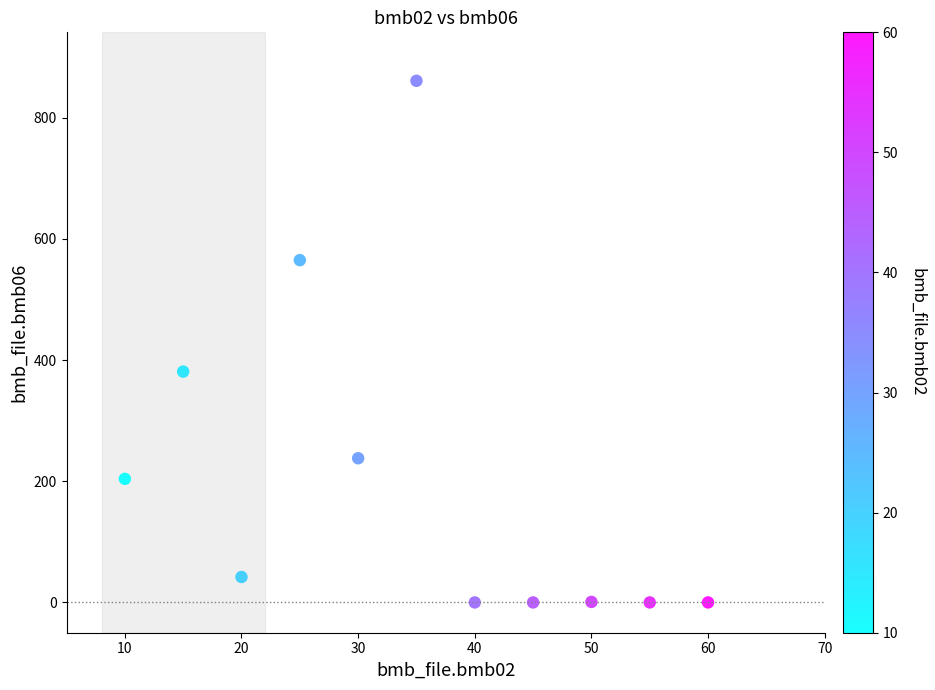

What is the average Y value?

208.3